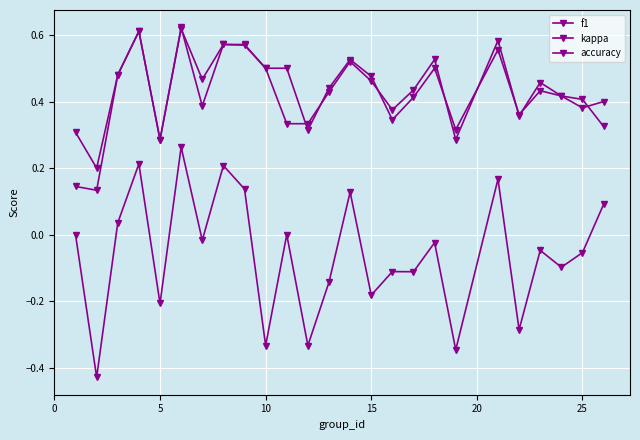

Count the number of data series in this chart.

3